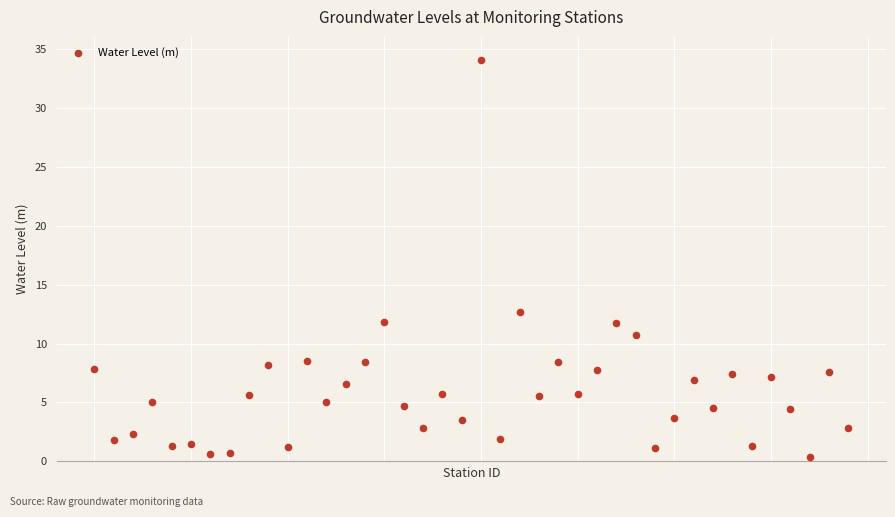

What Y value in the scatter plot is closest to 17?

12.7